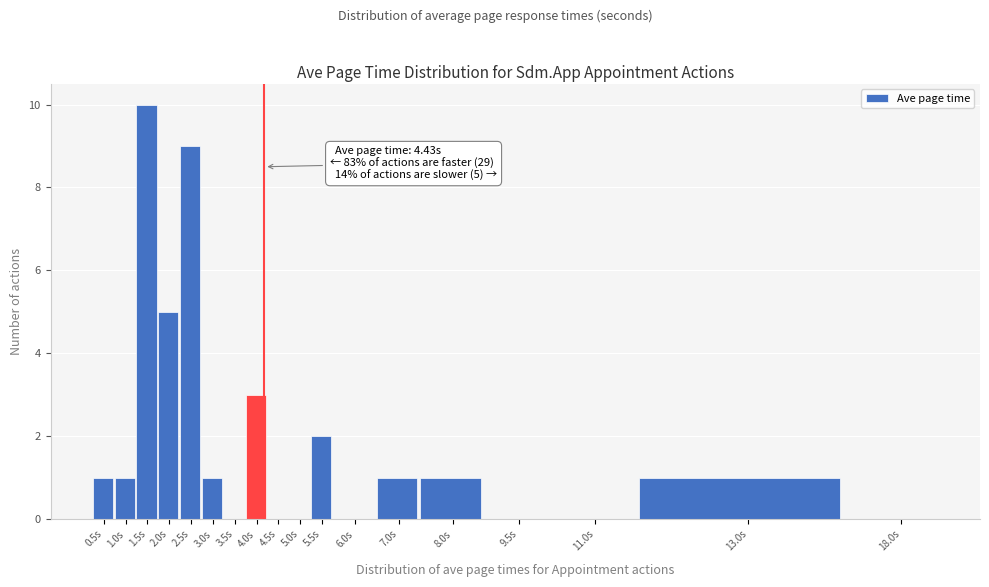

At which category does the chart reach its peak across all series?

1.5s